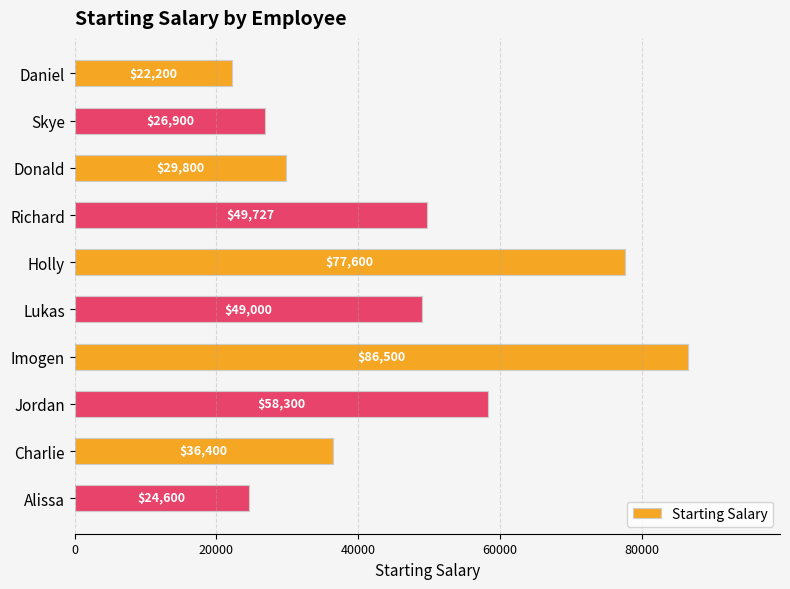

Count the number of categories in the chart.

10